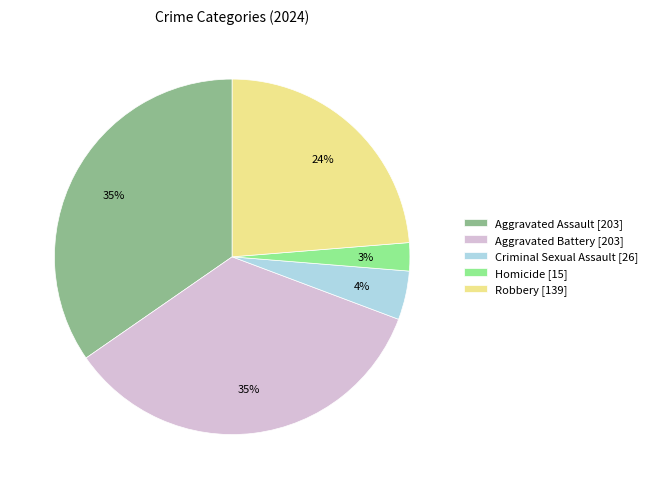

To the nearest percent, what percentage of the pie is Aggravated Battery?

35%